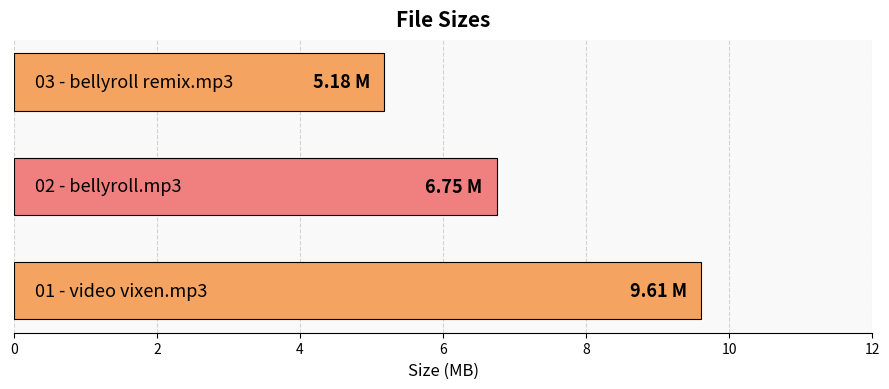

What is the difference between the maximum and second lowest values?

2.9